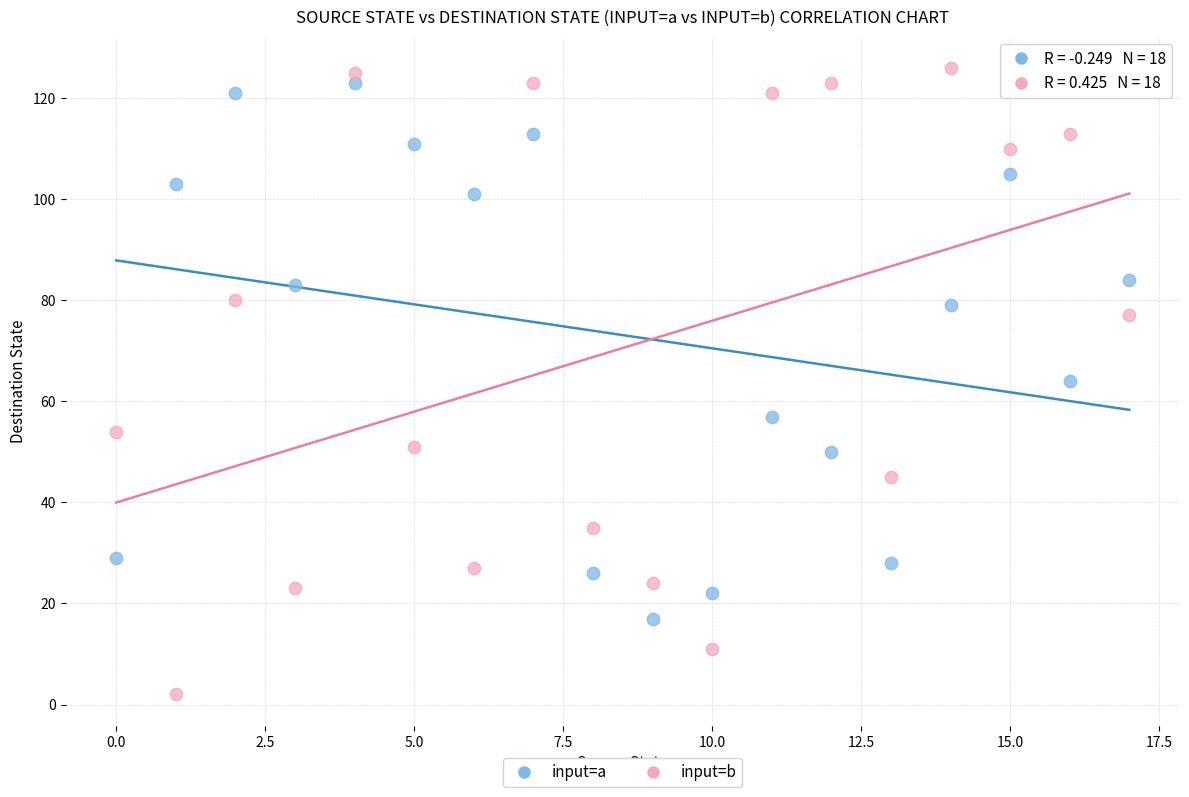

Which series reaches the minimum Y coordinate?

input=b